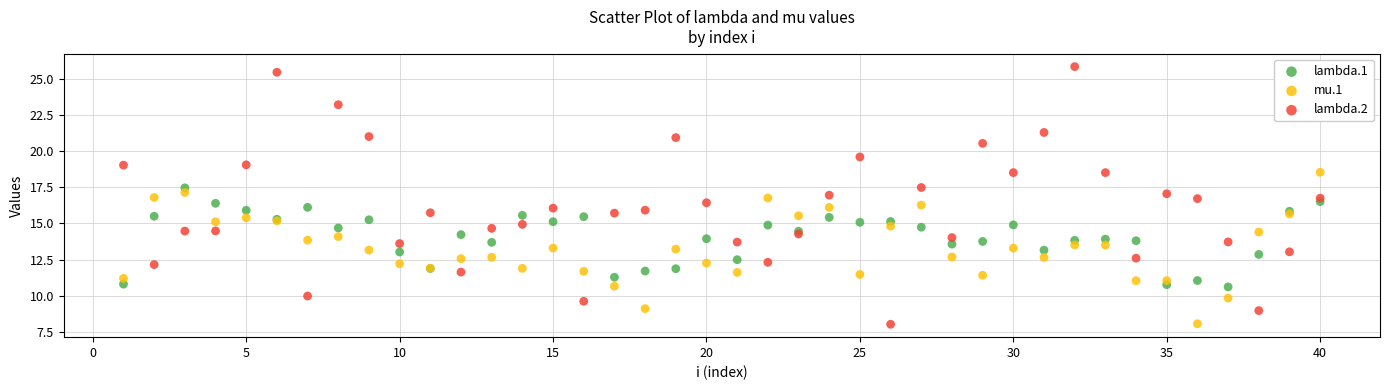

Which series reaches the maximum Y coordinate?

lambda.2